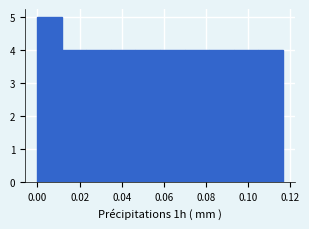

Which range on the x-axis has the tallest bar?

0.000 to 0.012